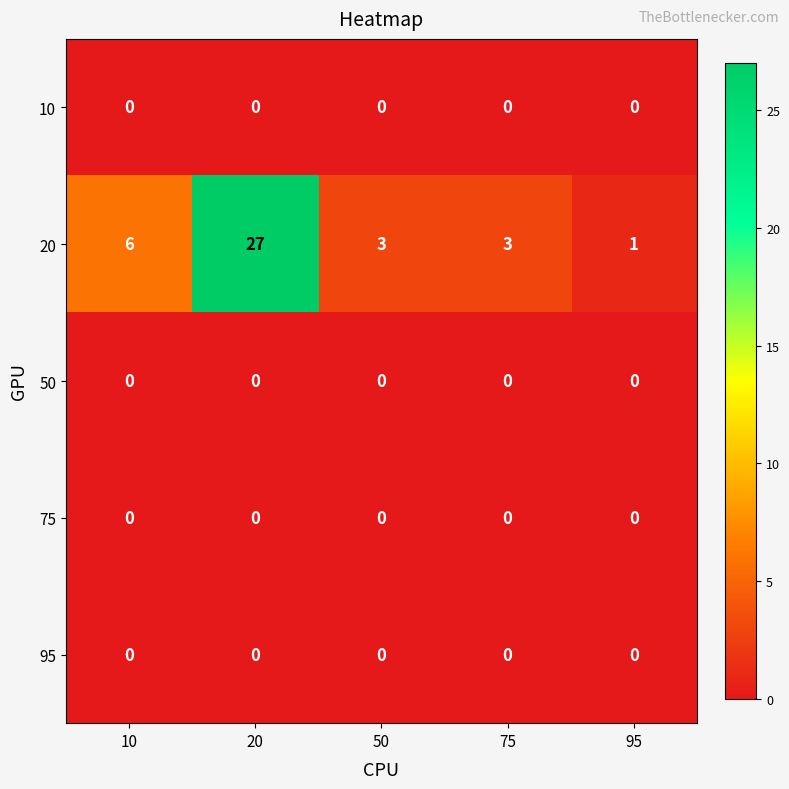

Reading left to right, extract all data points from this chart.

10: 10=0	20=0	50=0	75=0	95=0
20: 10=6	20=27	50=3	75=3	95=1
50: 10=0	20=0	50=0	75=0	95=0
75: 10=0	20=0	50=0	75=0	95=0
95: 10=0	20=0	50=0	75=0	95=0